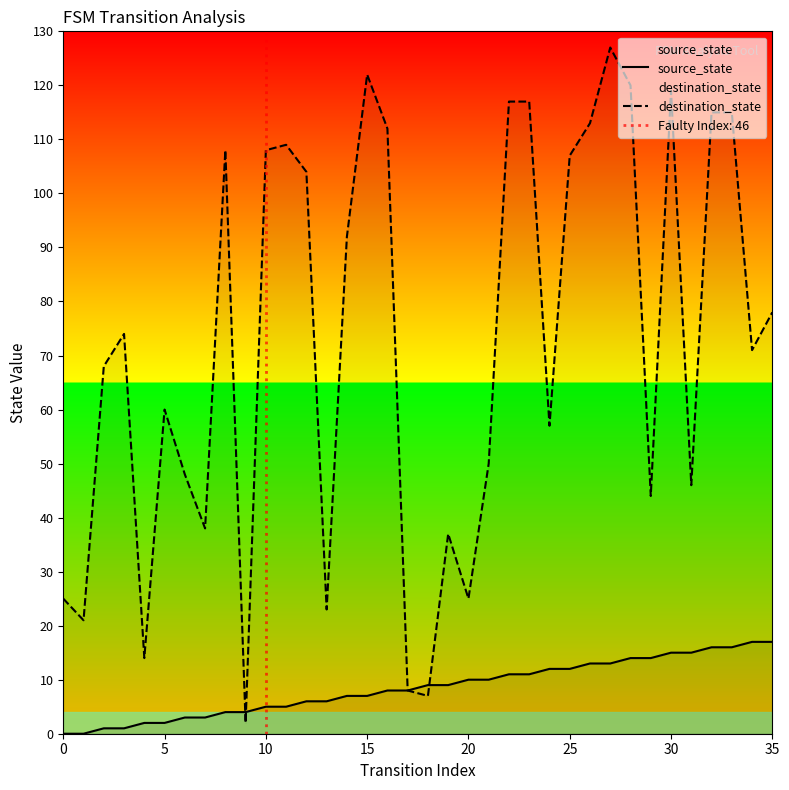

At how many categories does at least one series exceed 54?

22